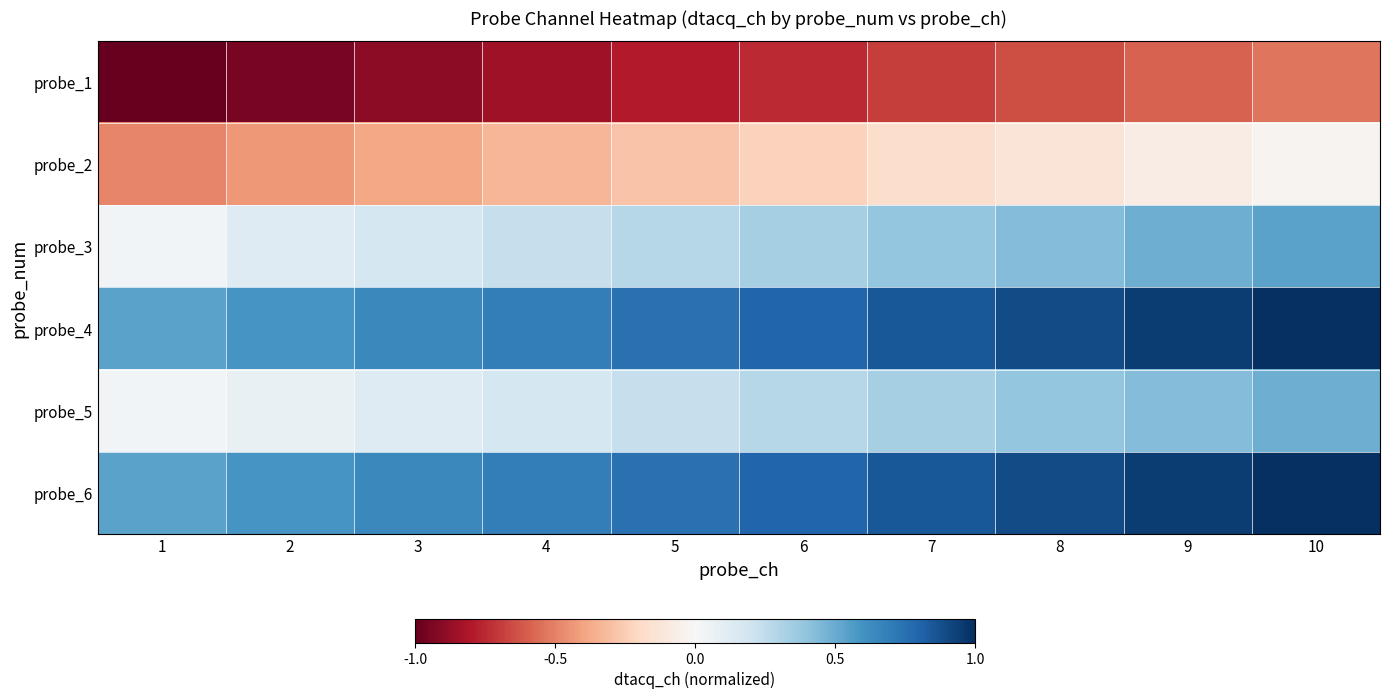

Reading right to left, what are all the values shown in this chart?

probe_1: 10=-0.5	9=-0.6	8=-0.6	7=-0.7	6=-0.7	5=-0.8	4=-0.8	3=-0.9	2=-0.9	1=-1.0
probe_2: 10=-0.0	9=-0.1	8=-0.1	7=-0.2	6=-0.2	5=-0.3	4=-0.3	3=-0.4	2=-0.4	1=-0.5
probe_3: 10=0.5	9=0.5	8=0.4	7=0.4	6=0.3	5=0.3	4=0.2	3=0.2	2=0.1	1=0.0
probe_4: 10=1.0	9=0.9	8=0.9	7=0.8	6=0.8	5=0.7	4=0.7	3=0.6	2=0.6	1=0.5
probe_5: 10=0.5	9=0.4	8=0.4	7=0.3	6=0.3	5=0.2	4=0.2	3=0.1	2=0.1	1=0.0
probe_6: 10=1.0	9=0.9	8=0.9	7=0.8	6=0.8	5=0.7	4=0.7	3=0.6	2=0.6	1=0.5